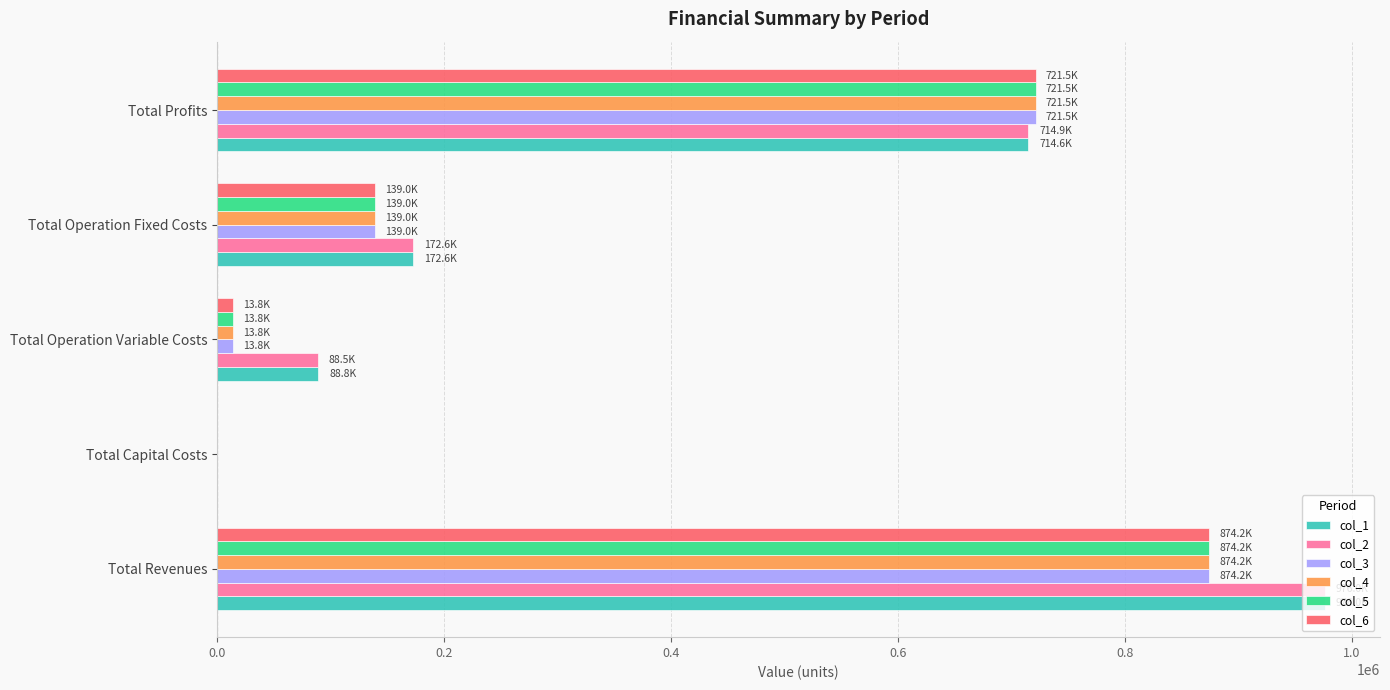

The col_3 series shows 721470.4 at Total Profits. True or false?

True